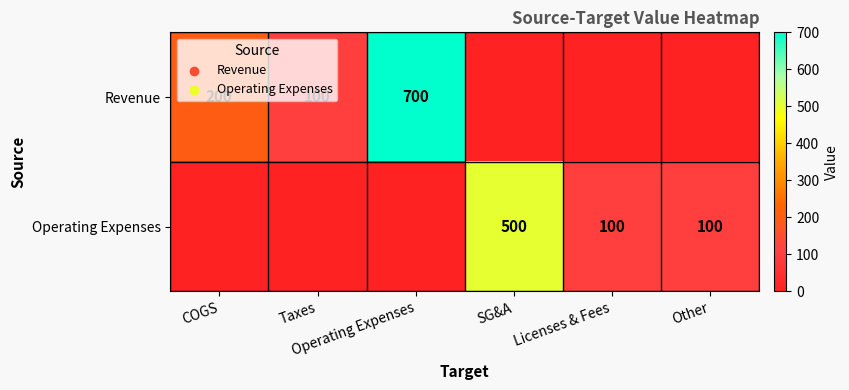

At which label does Operating Expenses reach its minimum?

COGS